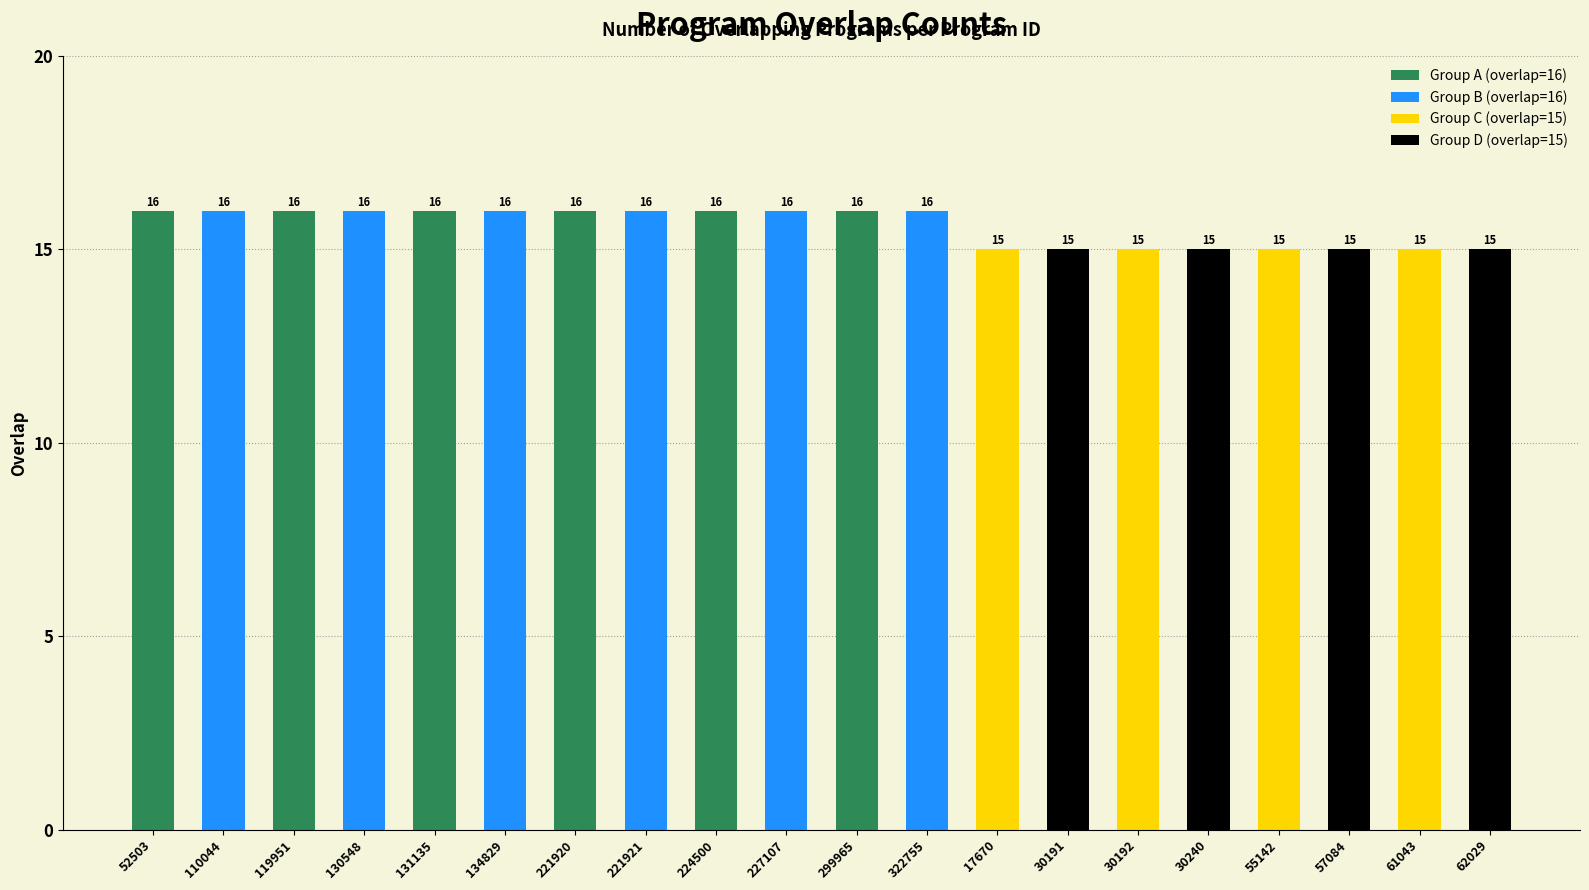

What is the ratio of the value at 134829 to the value at 55142?

1.1